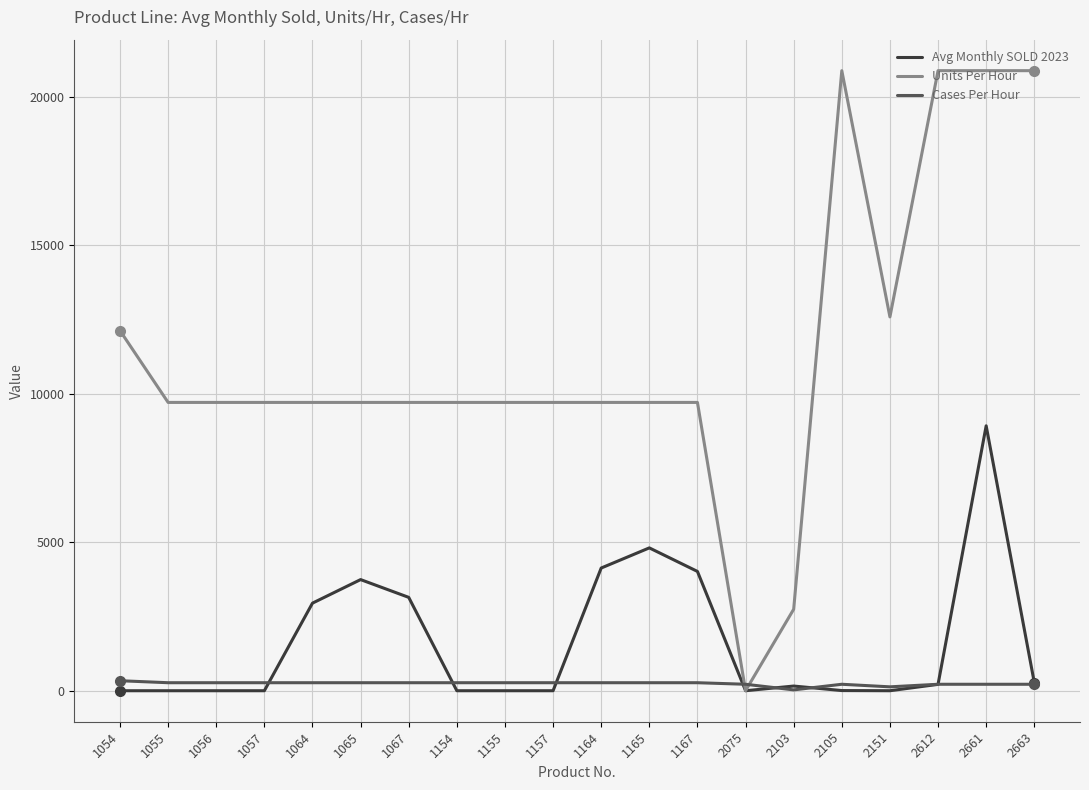

At which category is the sum across all series the highest?

2661